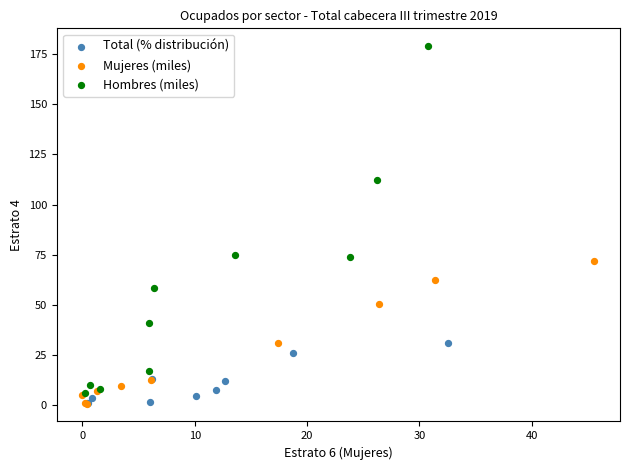

Which series has the largest Y range (max minus min)?

Hombres (miles)